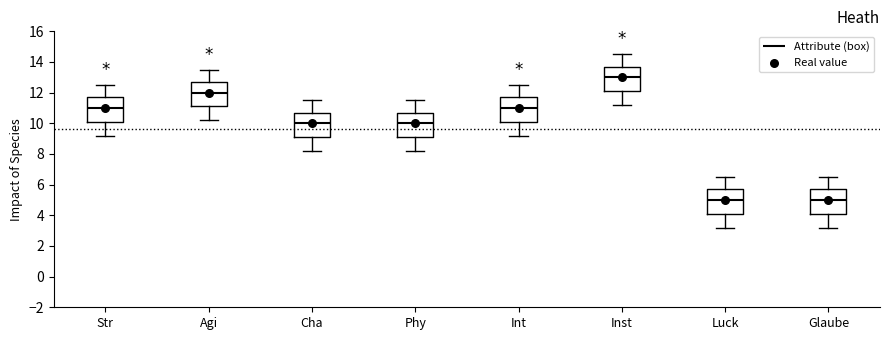

Where does the lower whisker of the box for Int end on the y-axis? The values are not printed on the chart, so give them approximately, as read against the axis.

9.2